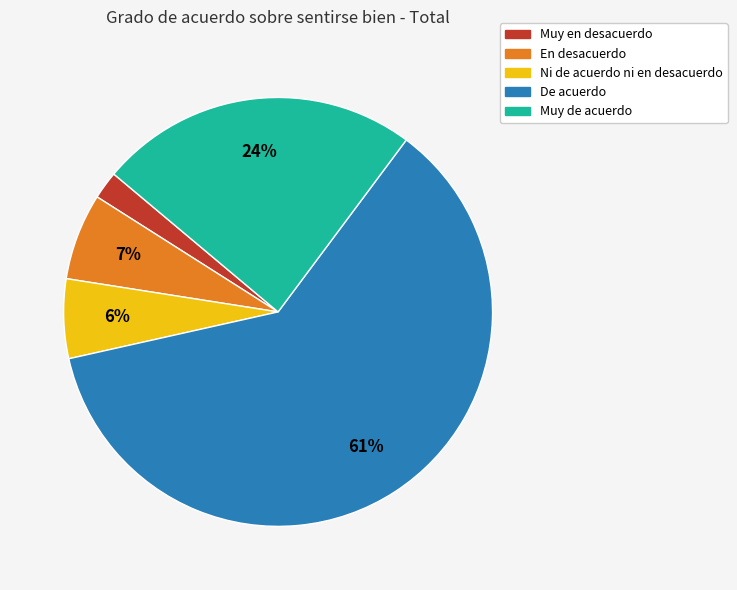

Combined, do Muy en desacuerdo and De acuerdo account for over 50%?

Yes